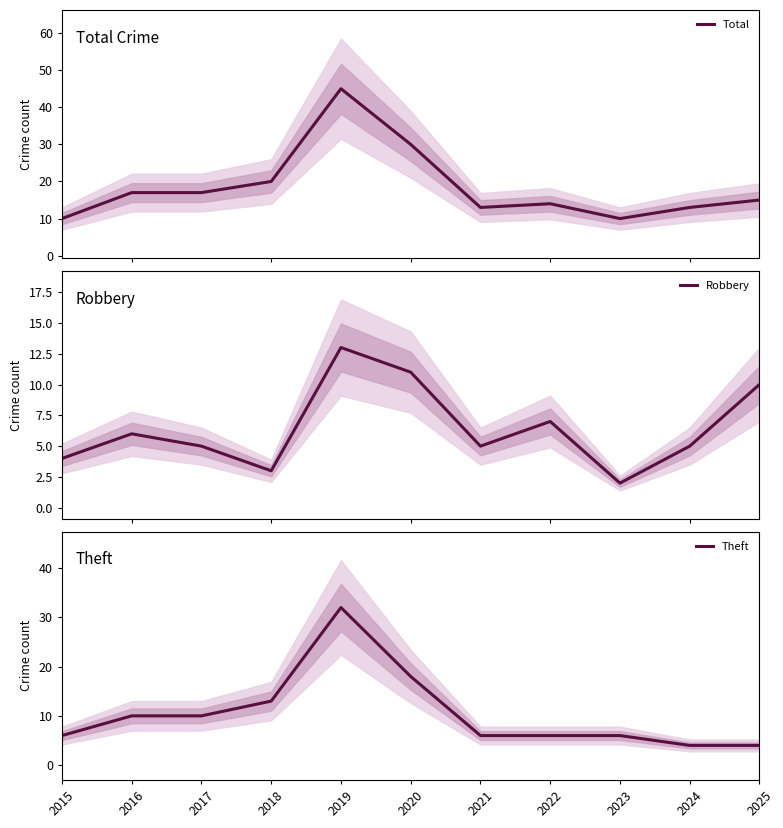

What is the value of the Theft point at the 5th from the left?

32